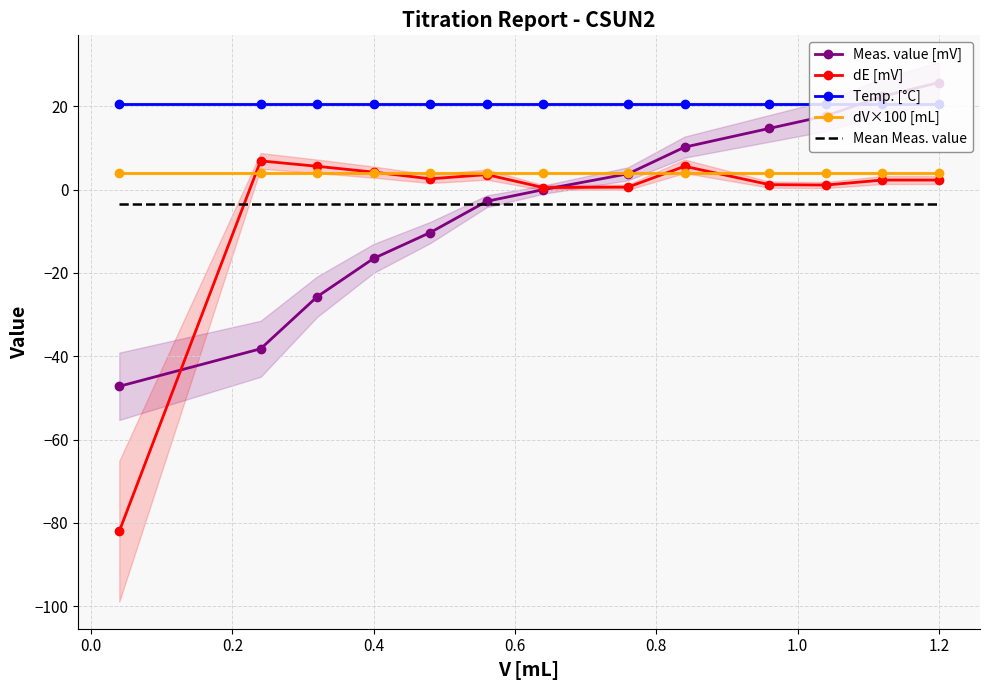

True or false: Mean Meas. value and Temp. [°C] intersect in this chart.

False